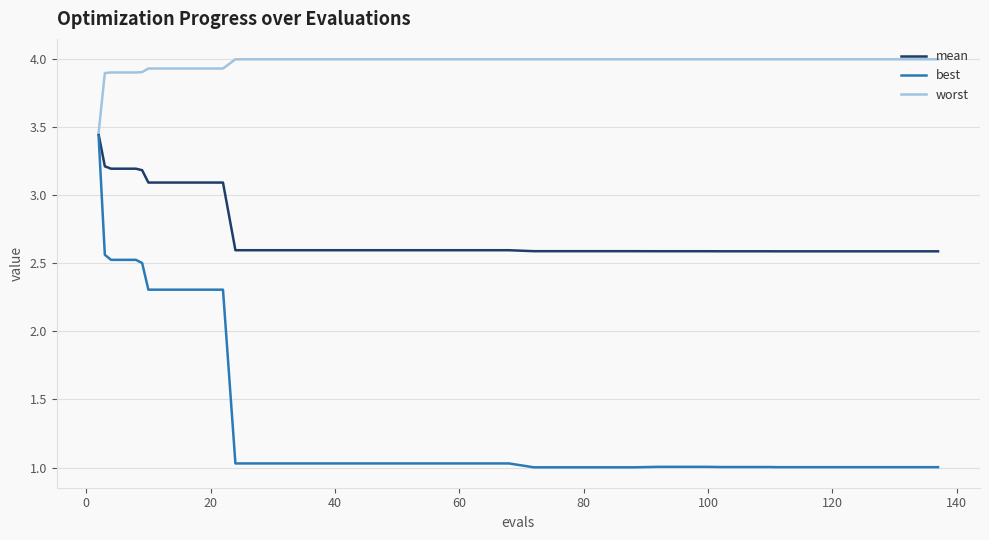

List the series in order of their overall mean, lowest first.

best, mean, worst